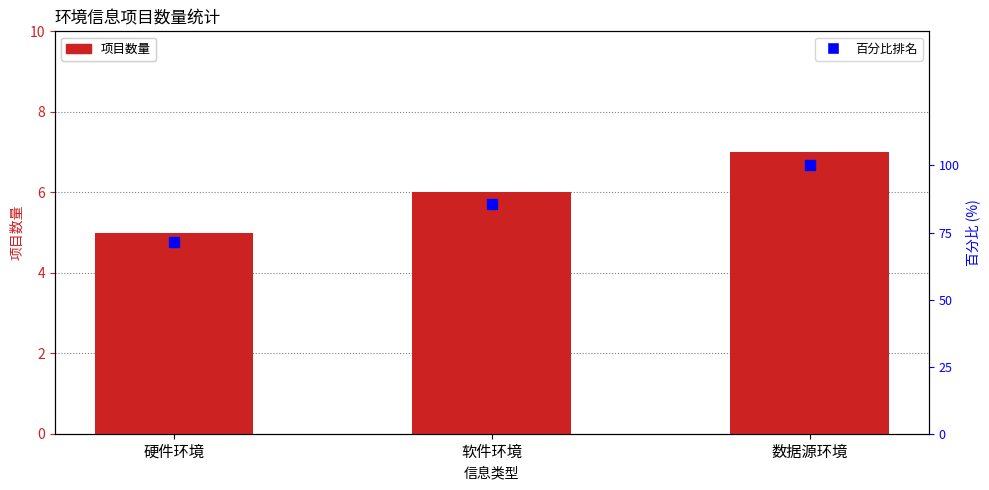

Which series has the largest Y range (max minus min)?

百分比排名